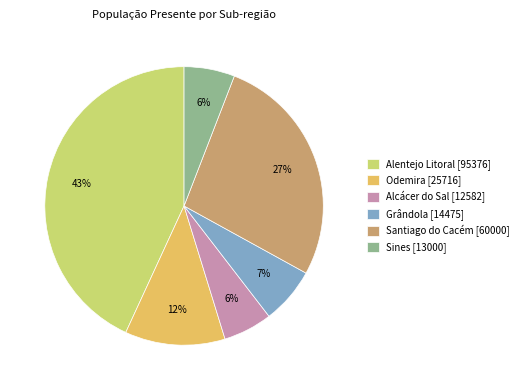

Which has a higher value, Odemira [25716] or Alentejo Litoral [95376]?

Alentejo Litoral [95376]